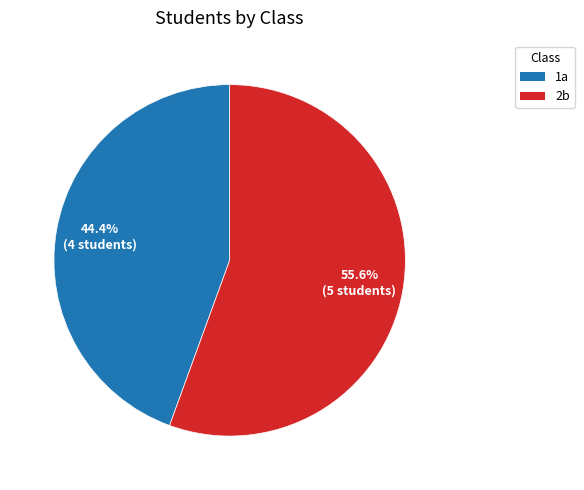

True or false: 2b accounts for 56% of the total.

True